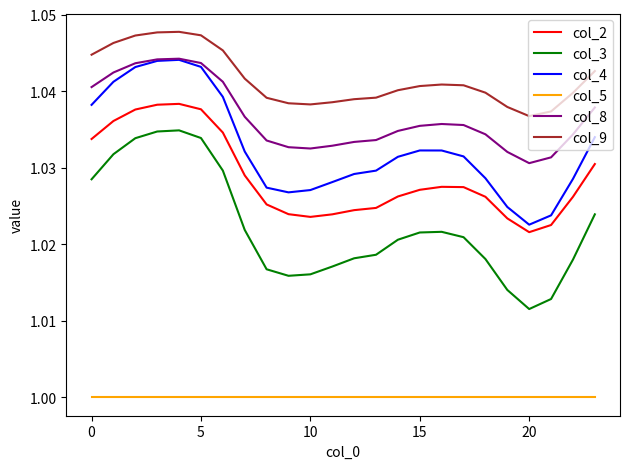

Which series has the largest range (max minus min)?

col_3